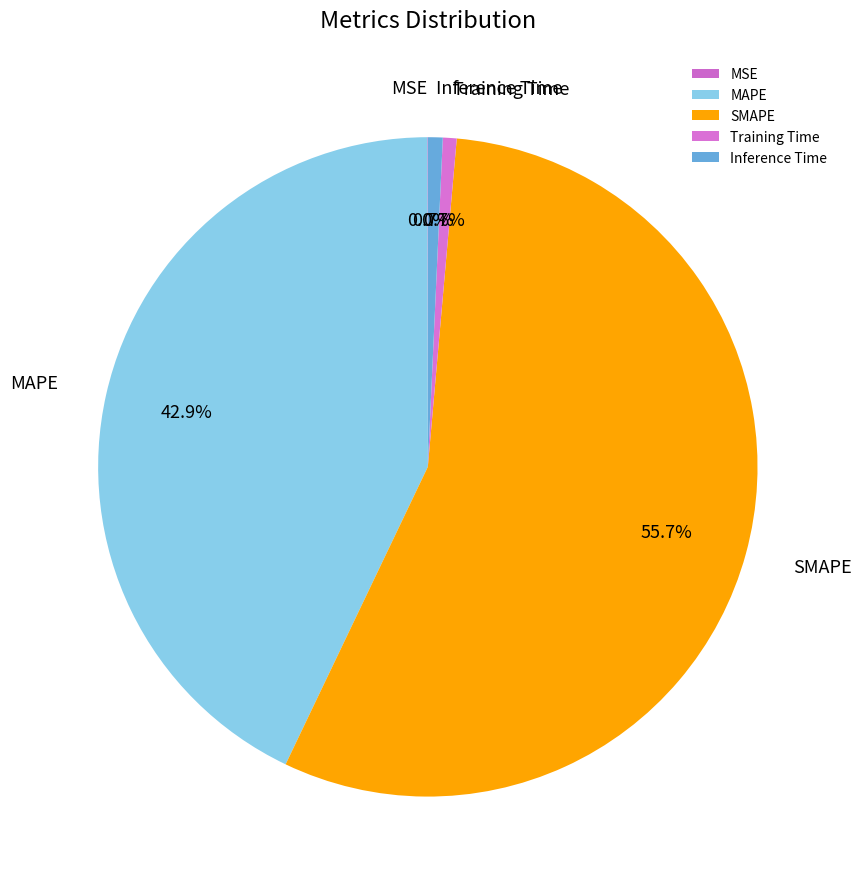

Is there a majority slice in this chart?

Yes